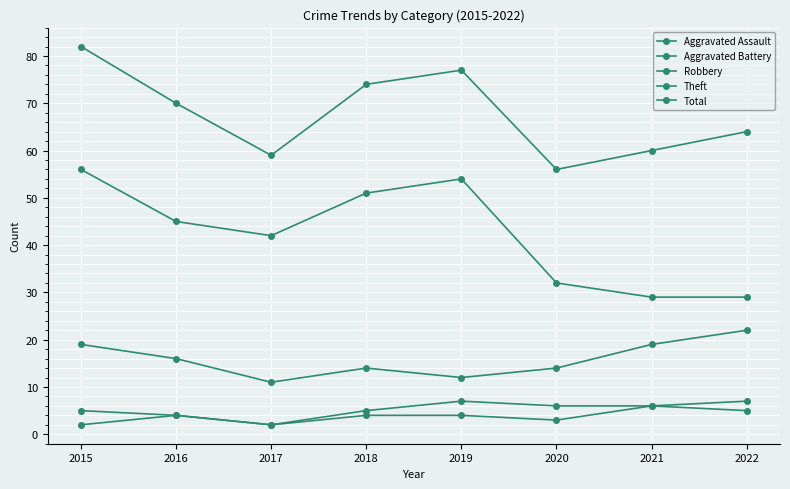

How many series are shown in this chart?

5